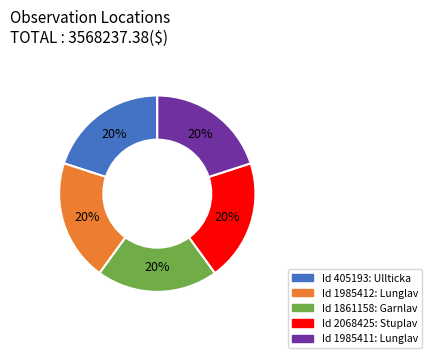

To the nearest percent, what is the average slice percentage?

20%